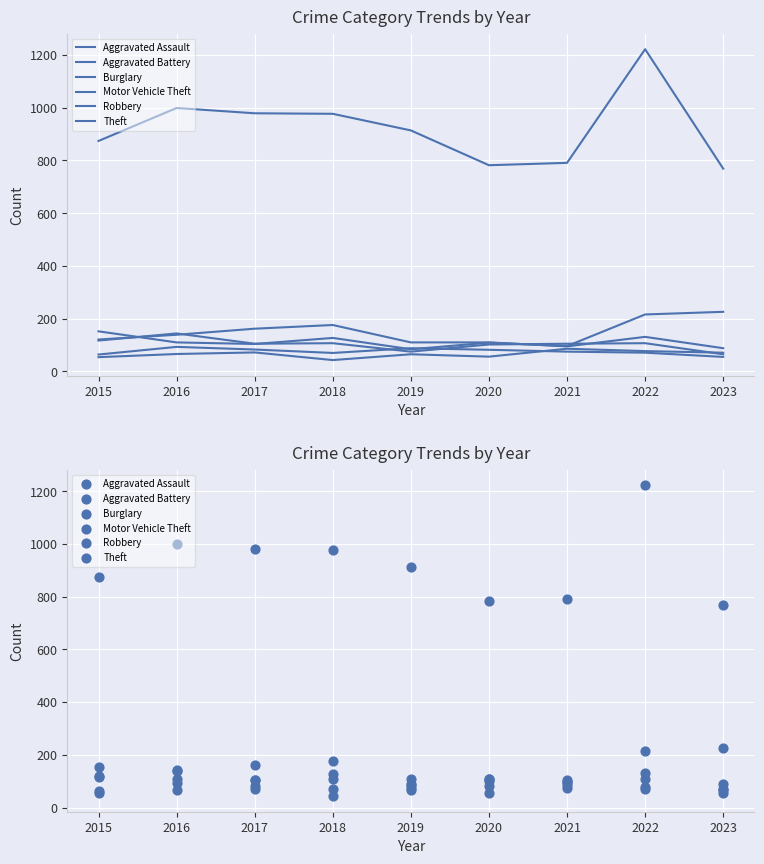

At how many categories does at least one series exceed 210?

9